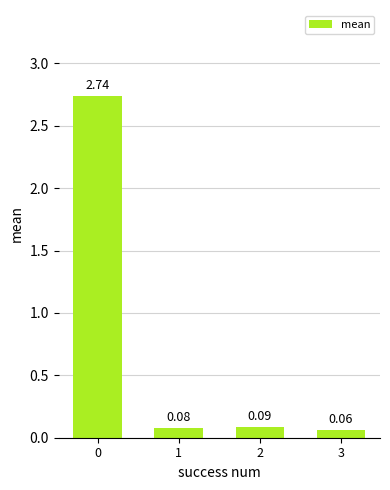

Which category has the lowest value across all series?

3